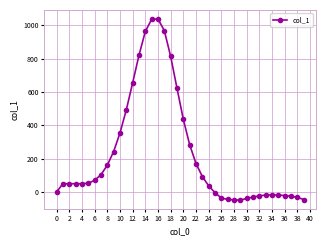

What is the smallest value displayed?

-50